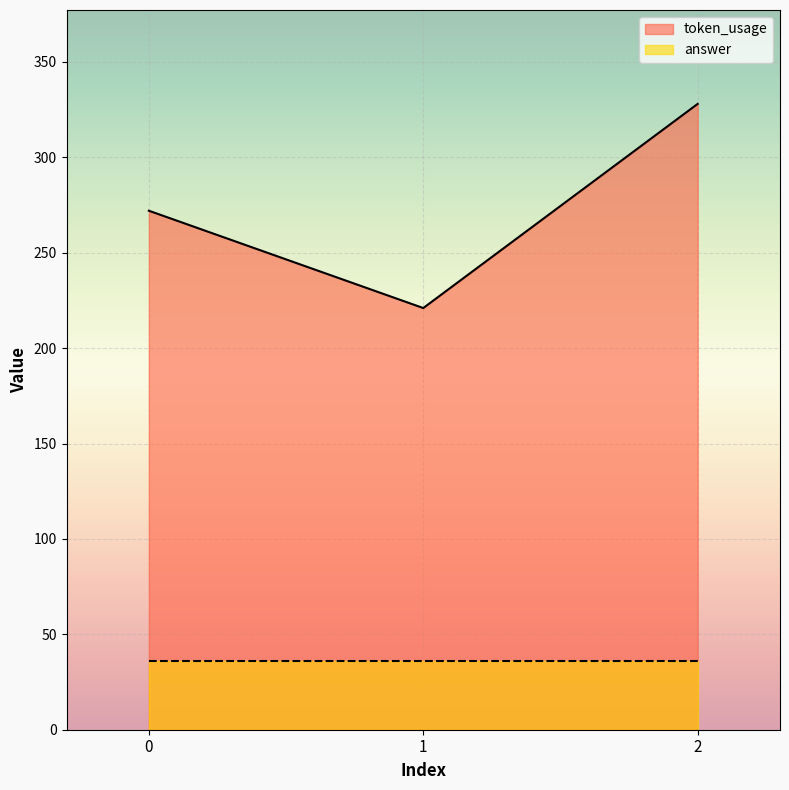

At which label does the data first exceed 272?

2